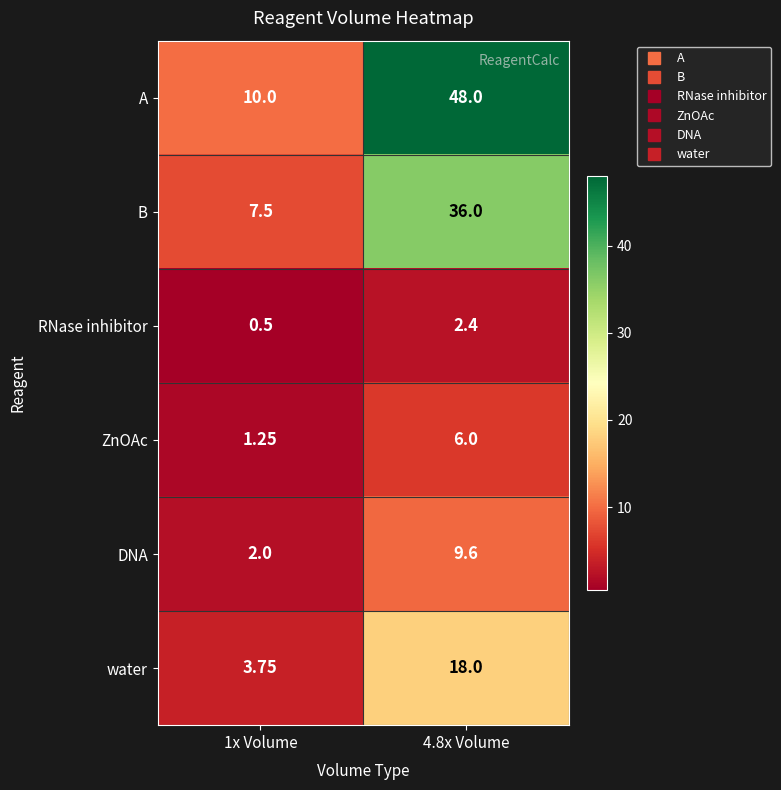

Is the value of ZnOAc at 1x Volume greater than the value of DNA at 1x Volume?

No